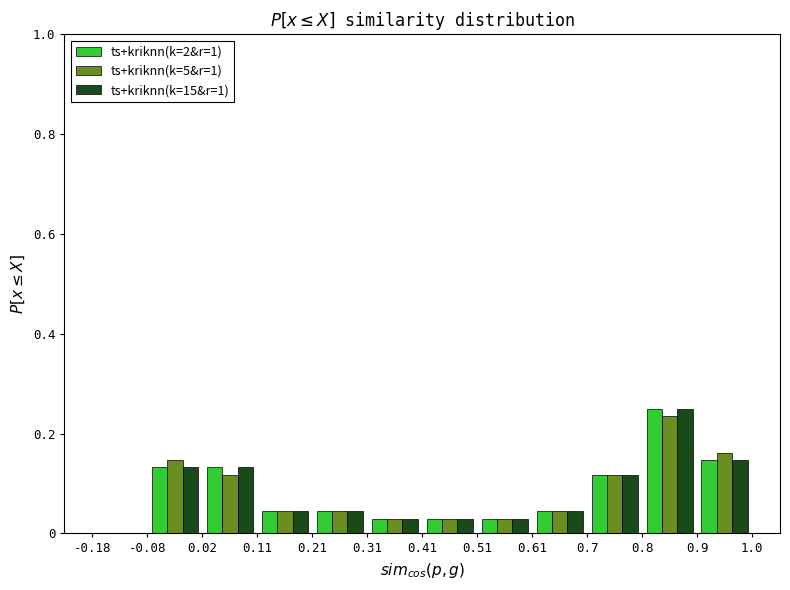

Reading left to right, list every range on the x-axis with the height of the bar of each series over it. The values are not printed on the chart, so give them approximately, as read against the axis.

-0.18 to -0.08: ts+kriknn(k=2&r=1)=0	ts+kriknn(k=5&r=1)=0	ts+kriknn(k=15&r=1)=0
-0.08 to 0.02: ts+kriknn(k=2&r=1)=0.14	ts+kriknn(k=5&r=1)=0.14	ts+kriknn(k=15&r=1)=0.14
0.02 to 0.11: ts+kriknn(k=2&r=1)=0.14	ts+kriknn(k=5&r=1)=0.12	ts+kriknn(k=15&r=1)=0.14
0.11 to 0.21: ts+kriknn(k=2&r=1)=0.04	ts+kriknn(k=5&r=1)=0.04	ts+kriknn(k=15&r=1)=0.04
0.21 to 0.31: ts+kriknn(k=2&r=1)=0.04	ts+kriknn(k=5&r=1)=0.04	ts+kriknn(k=15&r=1)=0.04
0.31 to 0.41: ts+kriknn(k=2&r=1)=0.02	ts+kriknn(k=5&r=1)=0.02	ts+kriknn(k=15&r=1)=0.02
0.41 to 0.51: ts+kriknn(k=2&r=1)=0.02	ts+kriknn(k=5&r=1)=0.02	ts+kriknn(k=15&r=1)=0.02
0.51 to 0.61: ts+kriknn(k=2&r=1)=0.02	ts+kriknn(k=5&r=1)=0.02	ts+kriknn(k=15&r=1)=0.02
0.61 to 0.7: ts+kriknn(k=2&r=1)=0.04	ts+kriknn(k=5&r=1)=0.04	ts+kriknn(k=15&r=1)=0.04
0.7 to 0.8: ts+kriknn(k=2&r=1)=0.12	ts+kriknn(k=5&r=1)=0.12	ts+kriknn(k=15&r=1)=0.12
0.8 to 0.9: ts+kriknn(k=2&r=1)=0.26	ts+kriknn(k=5&r=1)=0.24	ts+kriknn(k=15&r=1)=0.26
0.9 to 1.0: ts+kriknn(k=2&r=1)=0.14	ts+kriknn(k=5&r=1)=0.16	ts+kriknn(k=15&r=1)=0.14